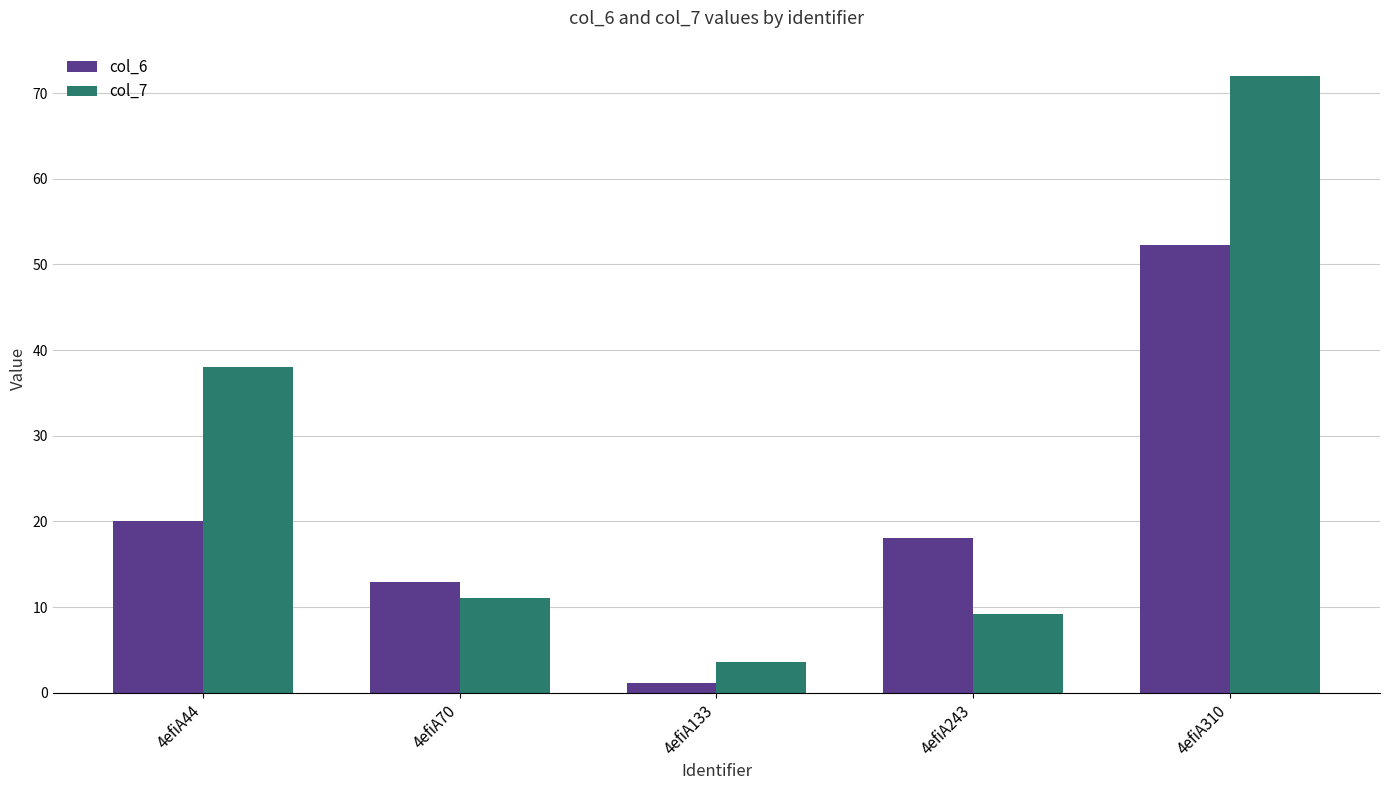

What is the value of the col_7 bar at the 3rd from the left?

3.6